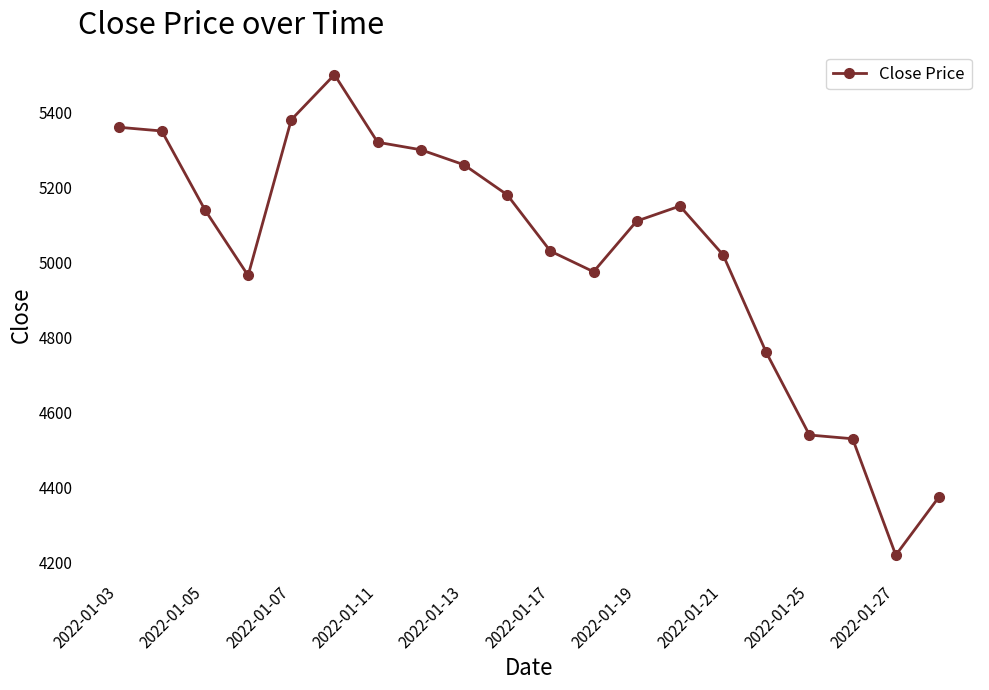

Reading left to right, transcribe all the data shown in this chart.

5360	5350	5140	4965	5380	5500	5320	5300	5260	5180	5030	4975	5110	5150	5020	4760	4540	4530	4220	4375